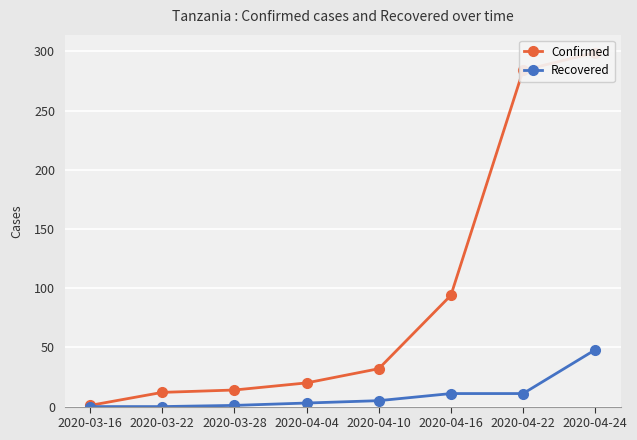

How many lines are shown in the chart?

2